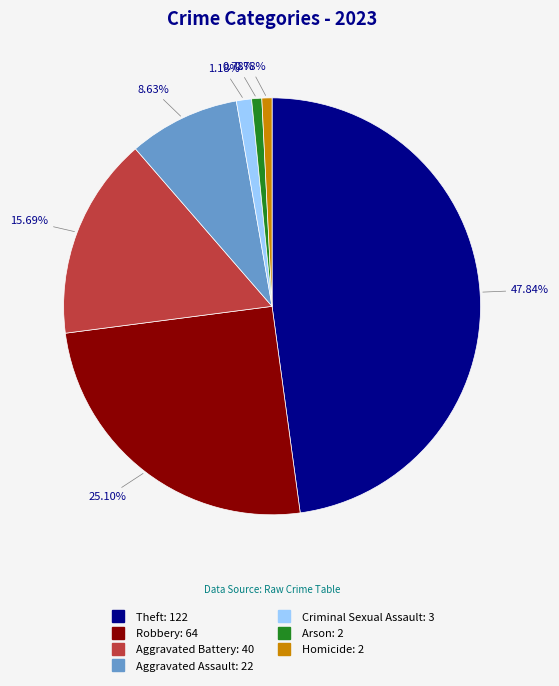

Is there a majority slice in this chart?

No